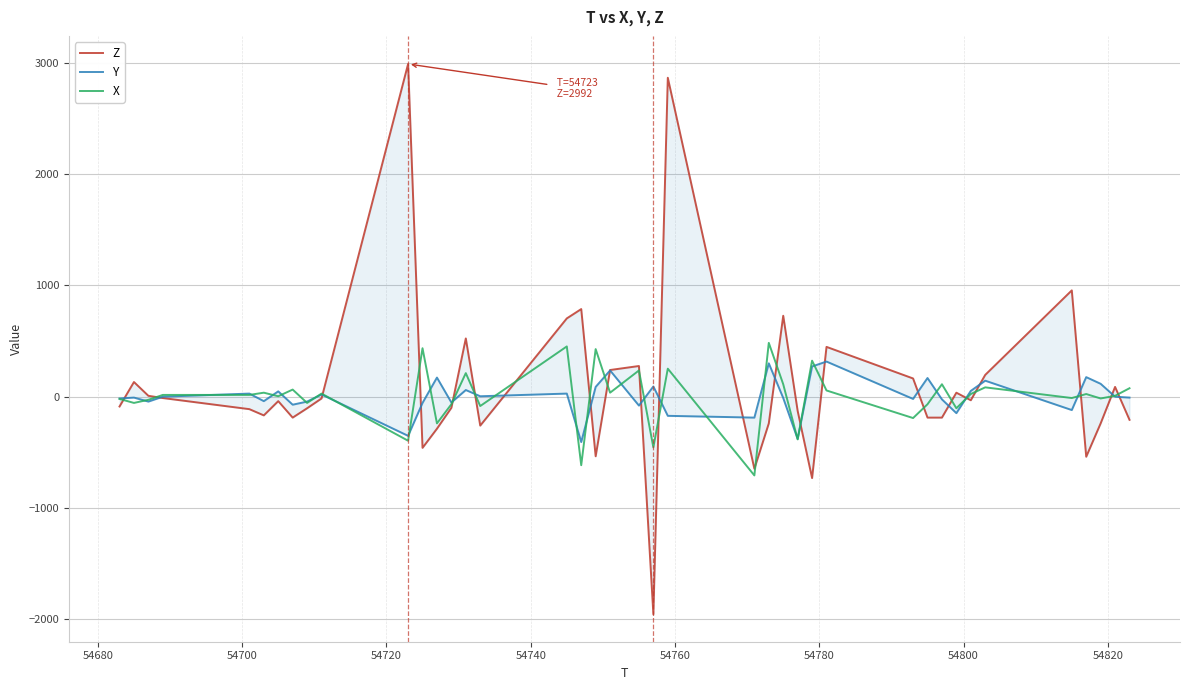

How many interior local peaks does the X series have?

14